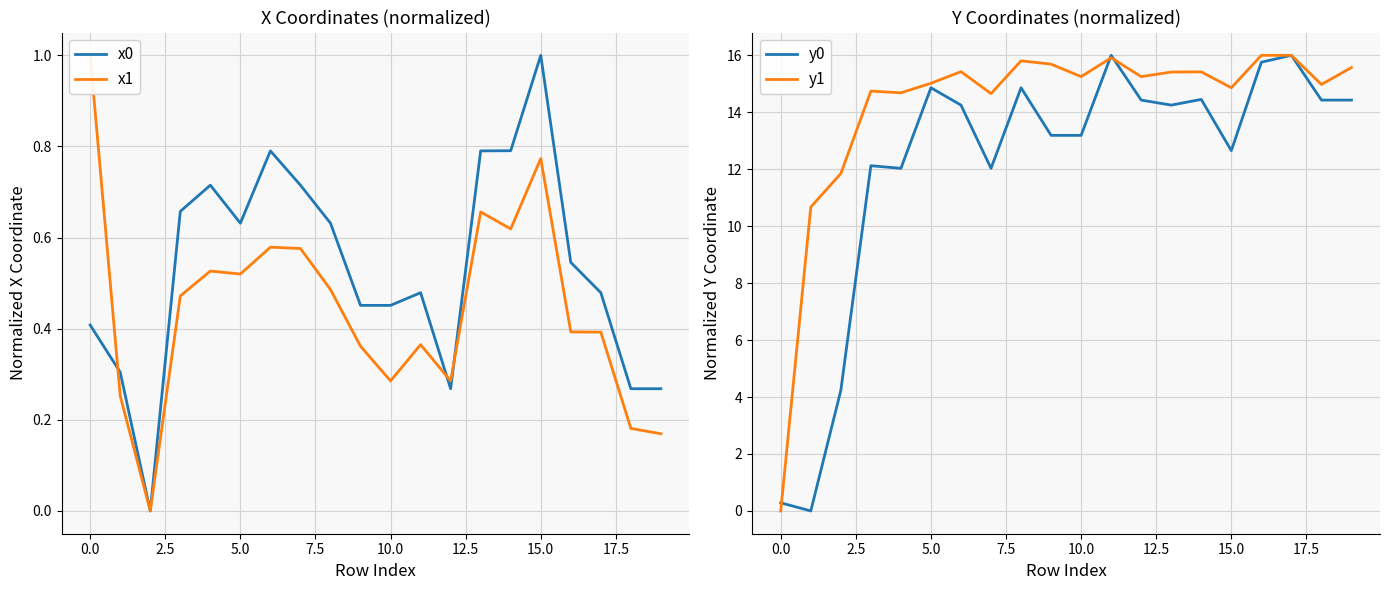

How many categories are shown in the chart?

20